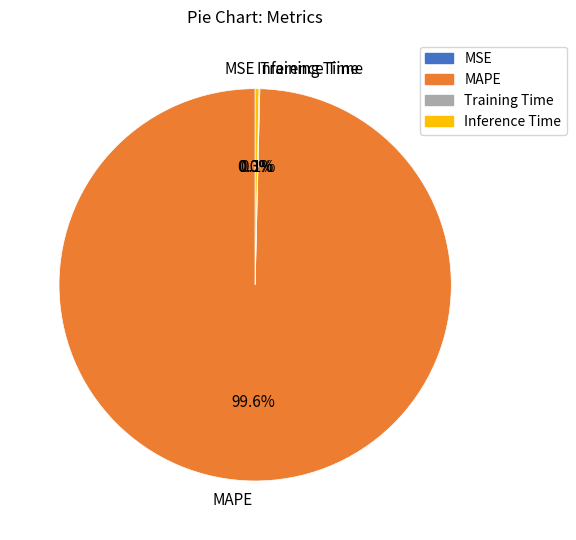

Which category has the biggest portion of the pie?

MAPE